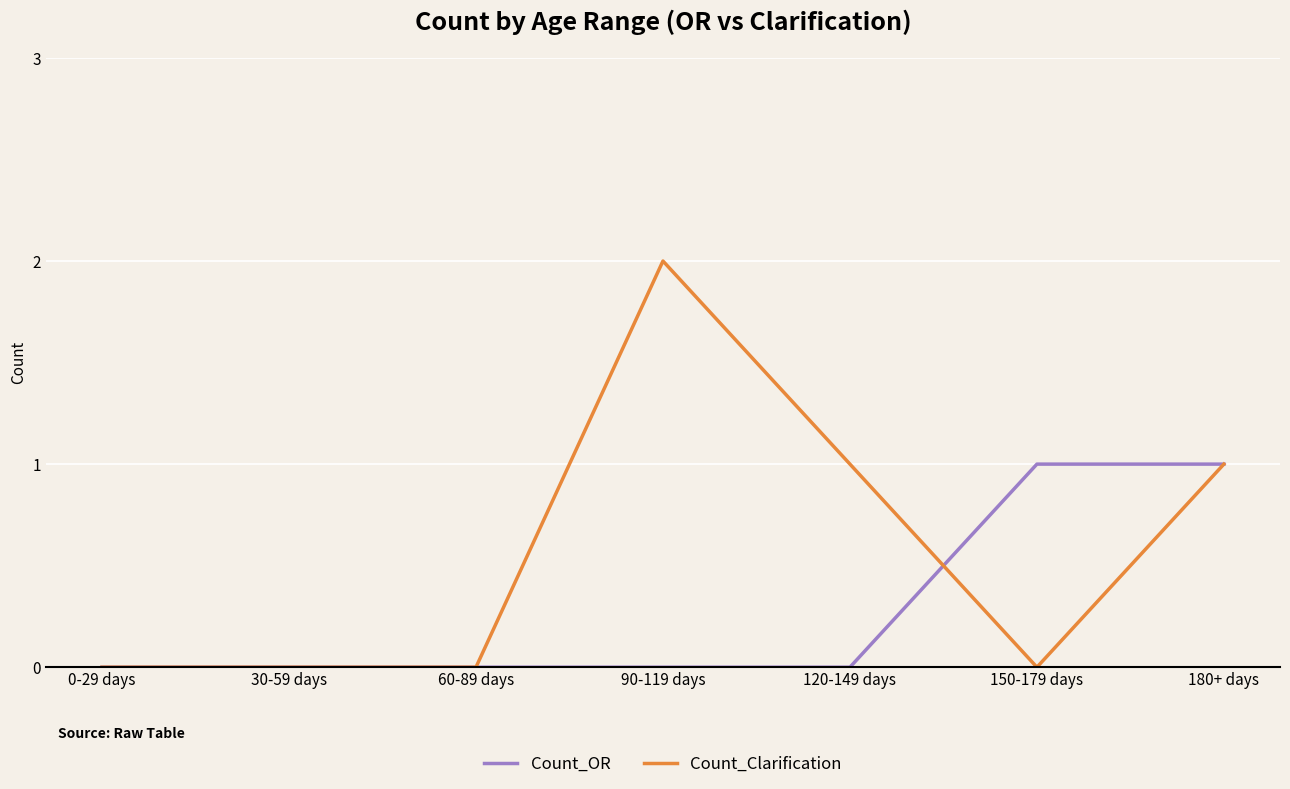

Count the number of categories in the chart.

7